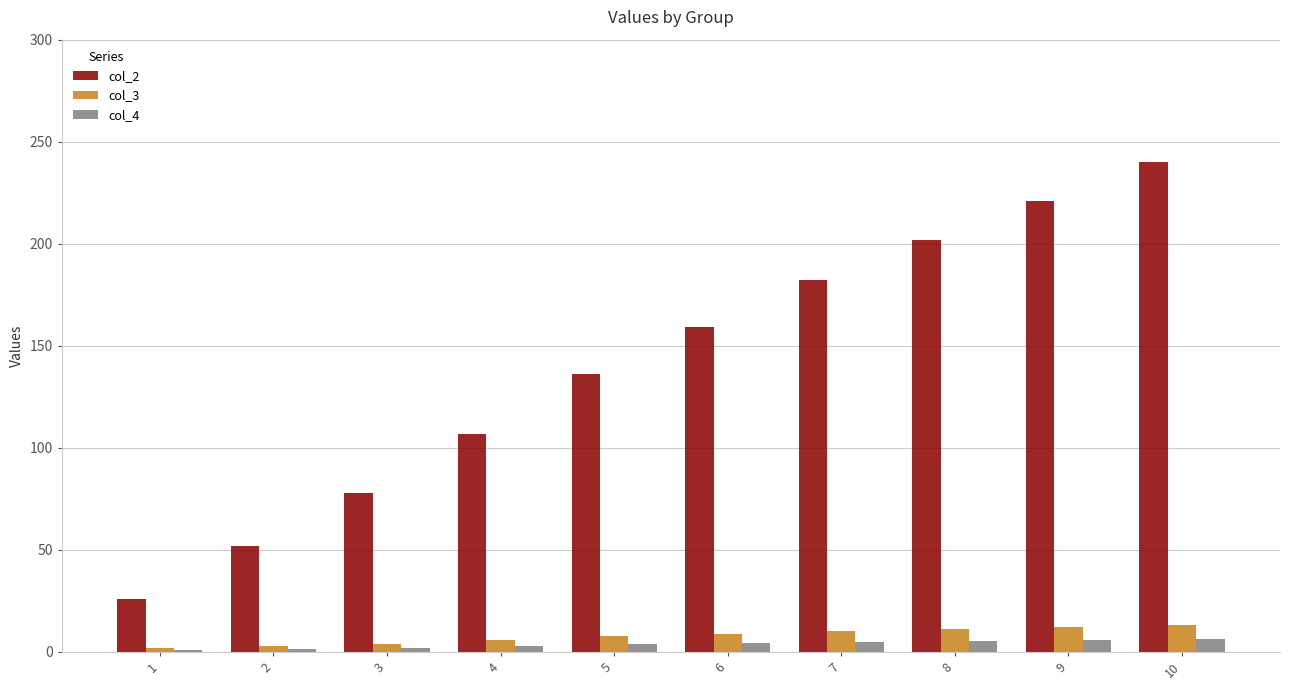

Does the chart contain stacked bars?

No